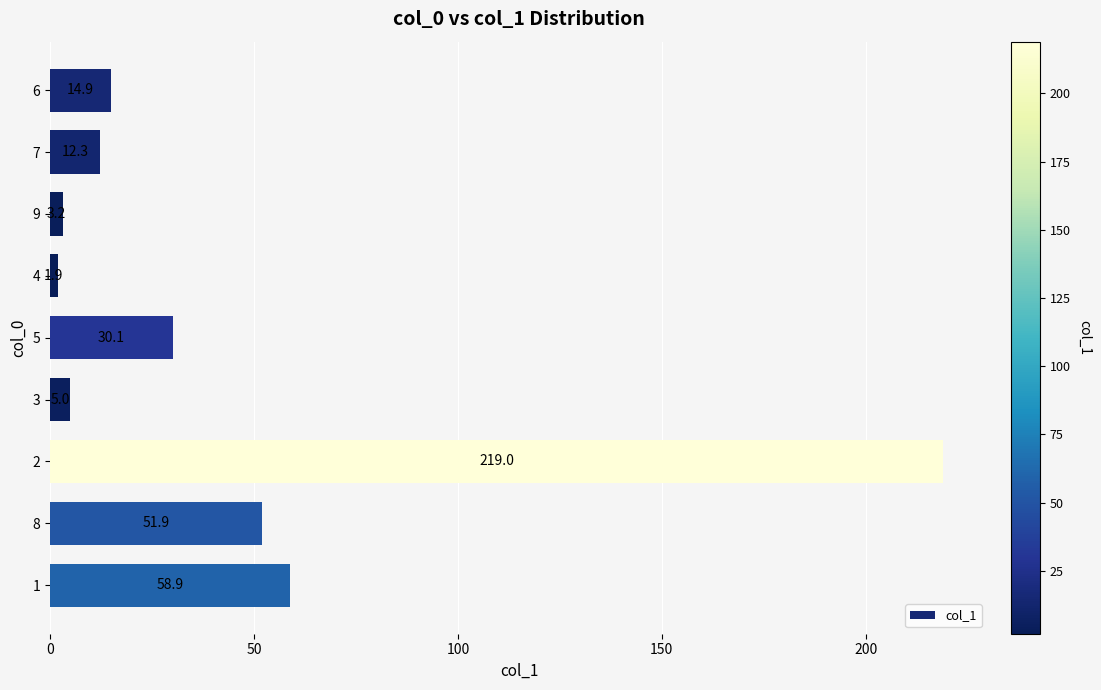

The value at 2 is 121.7. True or false?

False